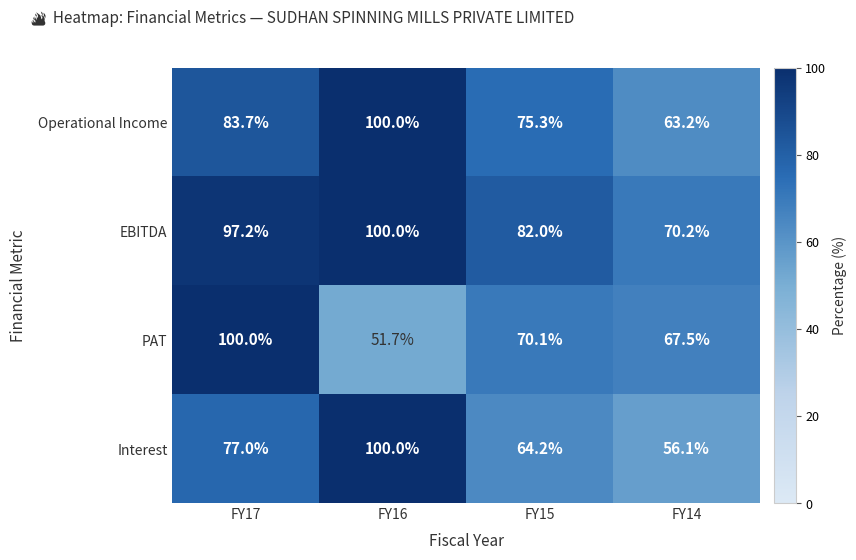

Reading left to right, what are all the values shown in this chart?

Operational Income: 83.7	100.0	75.3	63.2
EBITDA: 97.2	100.0	82.0	70.2
PAT: 100.0	51.7	70.1	67.5
Interest: 77.0	100.0	64.2	56.1